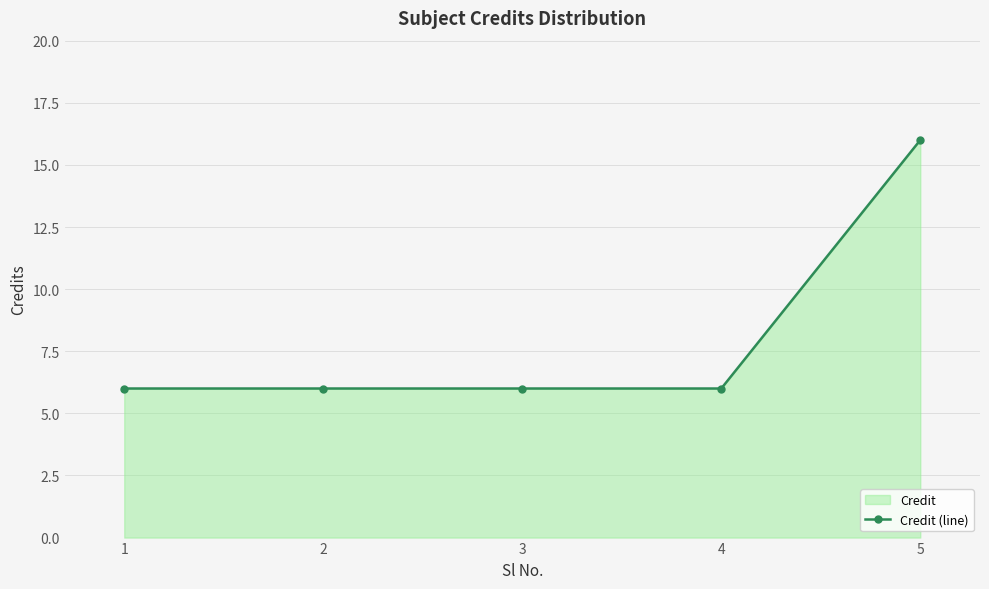

Approximately how many times larger is the value at 5 compared to 3?

2.7